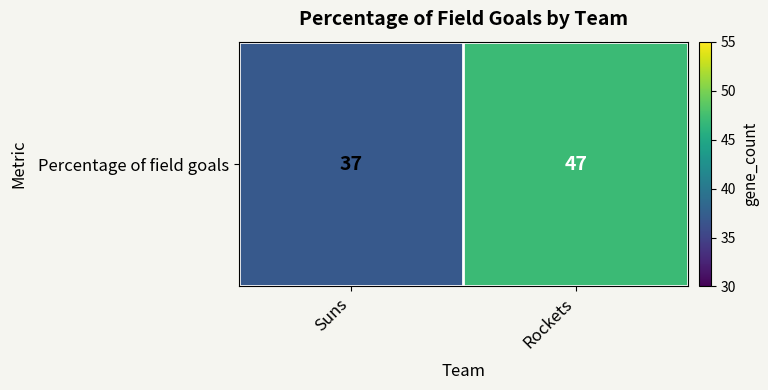

The value at Suns is 37. True or false?

True